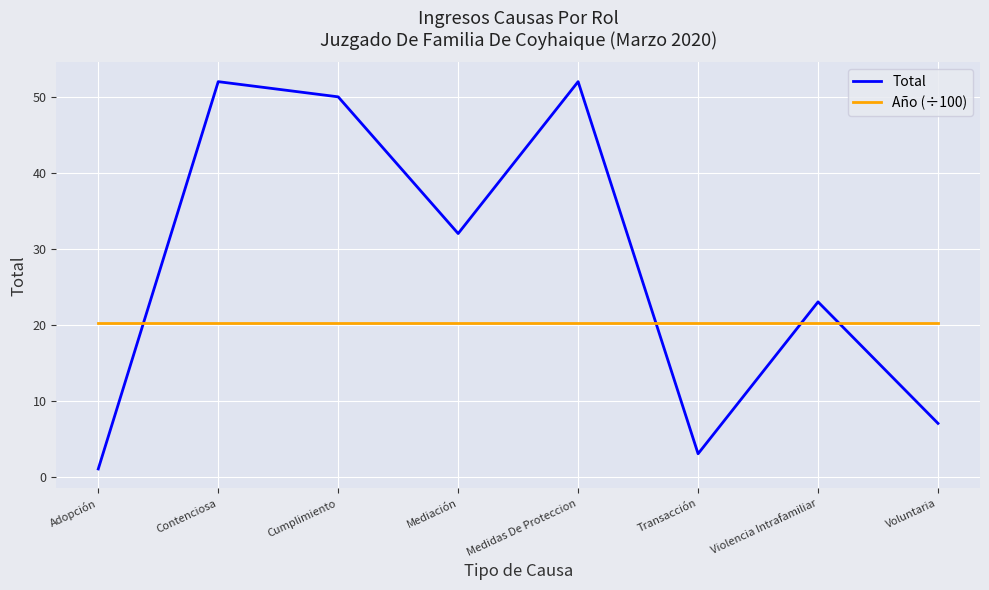

Which series changed the most between Cumplimiento and Transacción?

Total